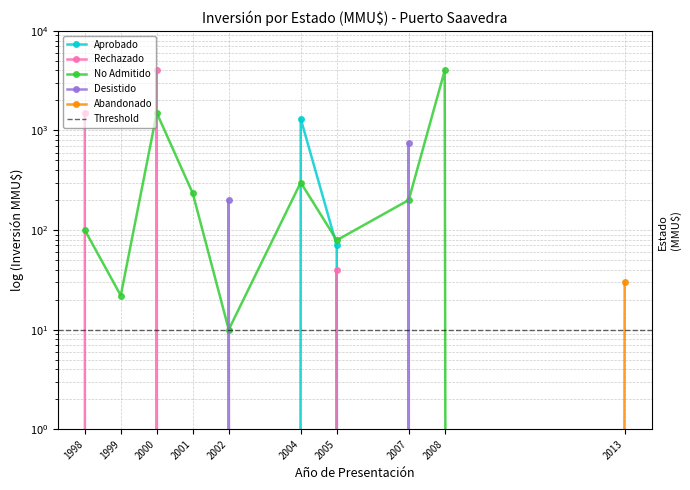

The value of No Admitido at 2001 is 310. True or false?

False